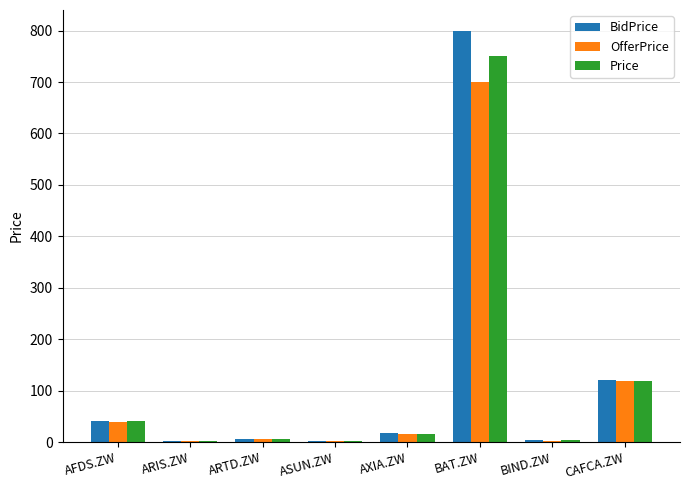

Is the value of BidPrice at BAT.ZW greater than the value of OfferPrice at AXIA.ZW?

Yes